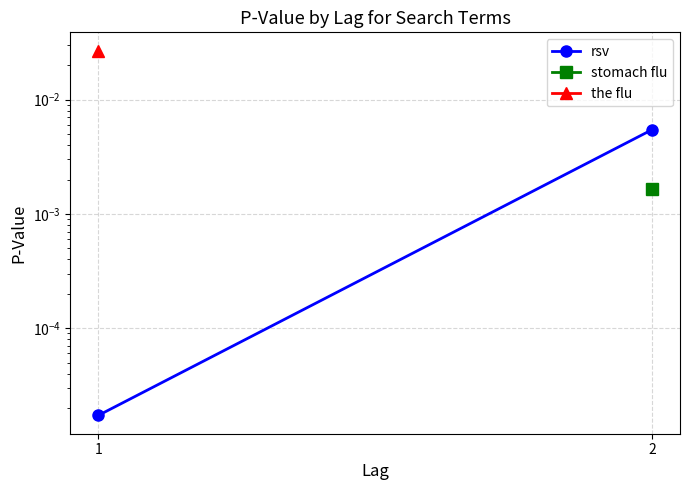

Which category has the lowest value across all series?

1